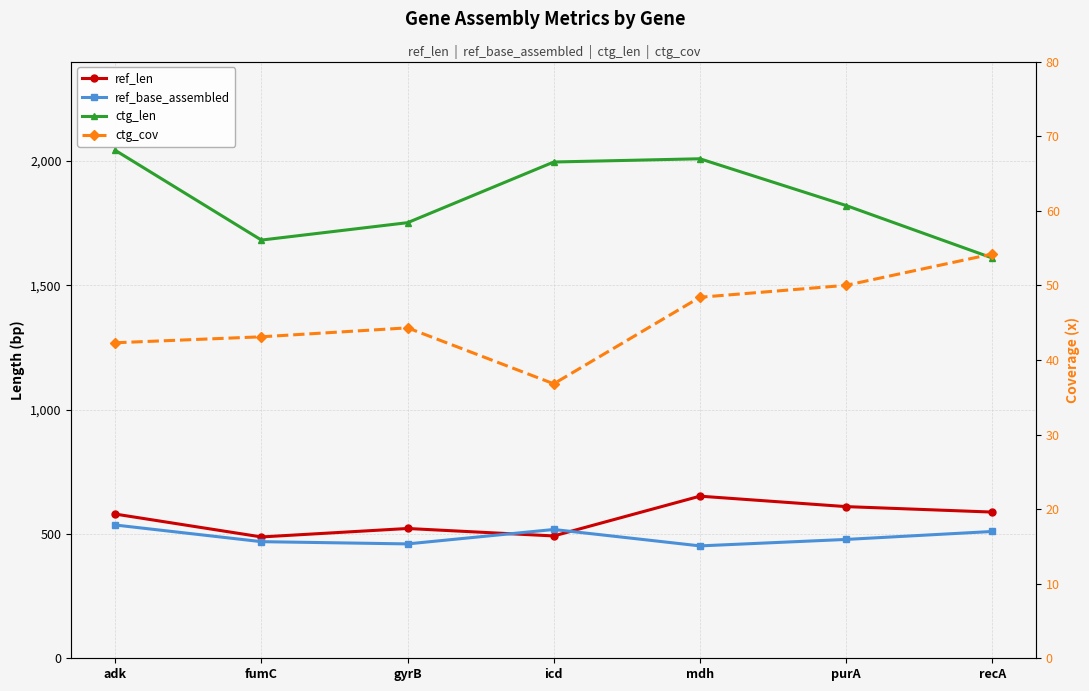

At which label does ref_len reach its minimum?

fumC